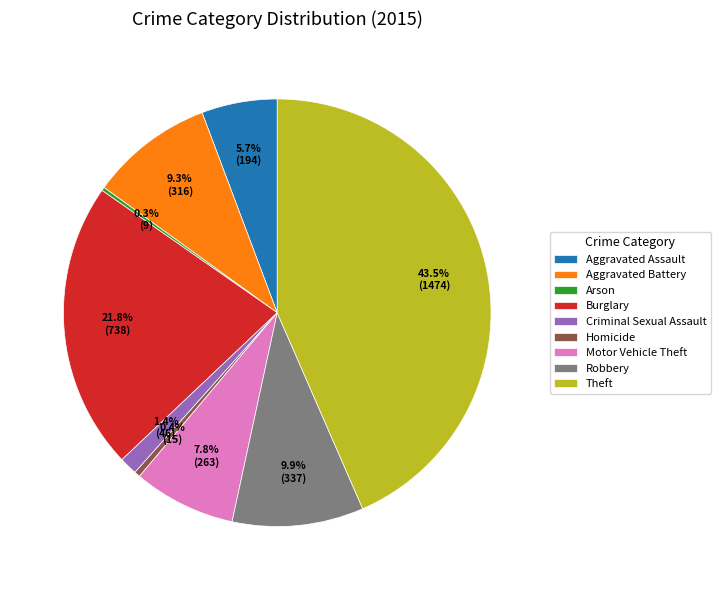

Does Homicide represent more than half of the total?

No